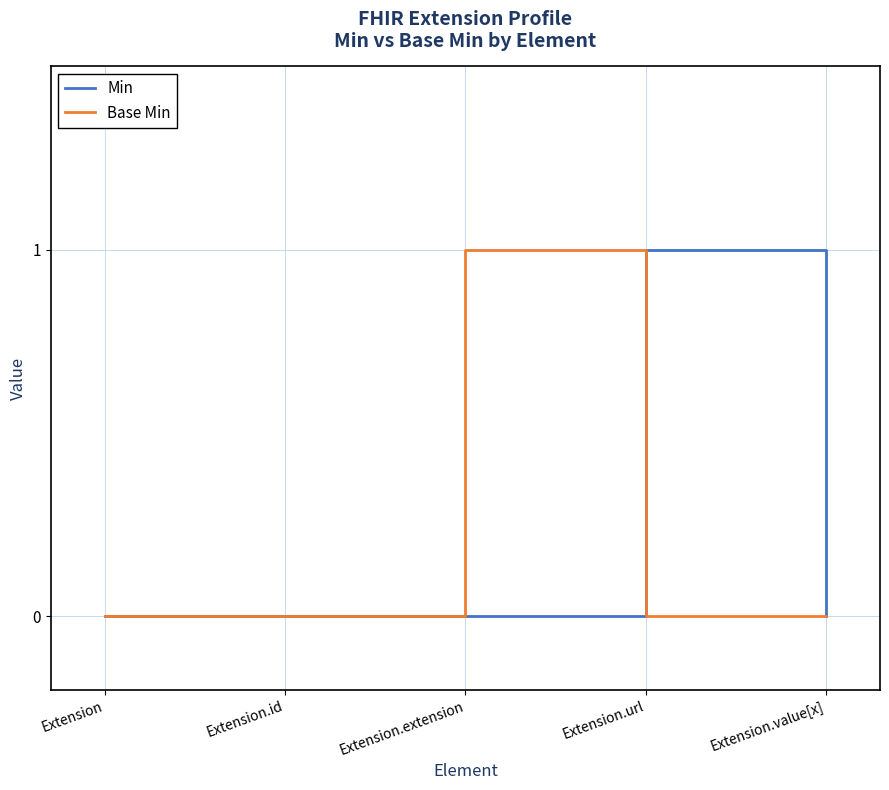

Reading left to right, what are all the values shown in this chart?

Min: 0	0	0	1	0
Base Min: 0	0	1	0	0